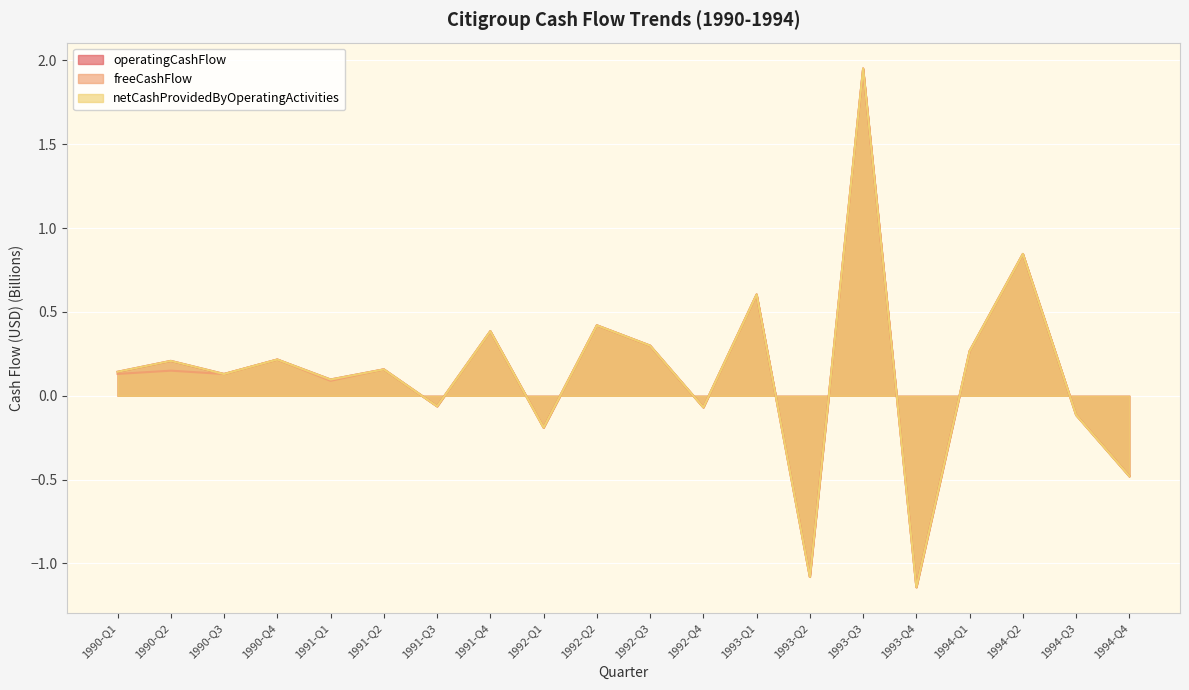

What is the difference between the maximum and minimum values in the operatingCashFlow series?

3.1